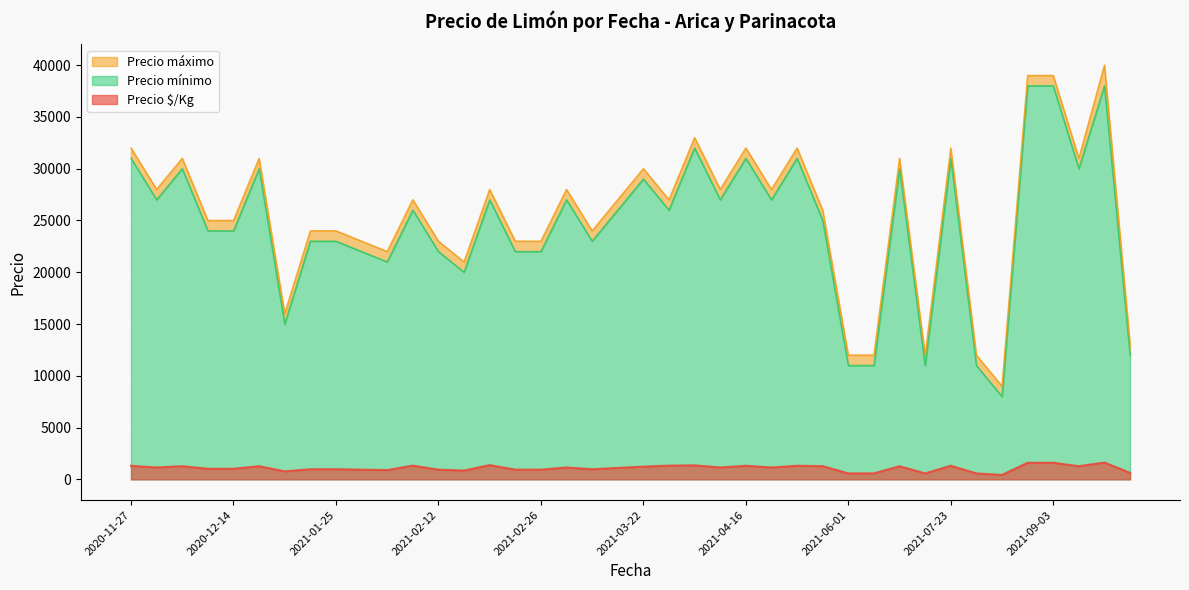

What is the total value across all series at 2021-07-29?

23575